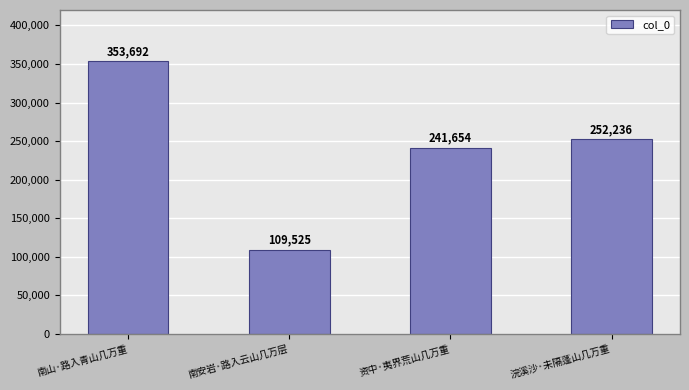

What is the sum of the values at 资中·夷界荒山几万重 and 南山·路入青山几万重?

595346